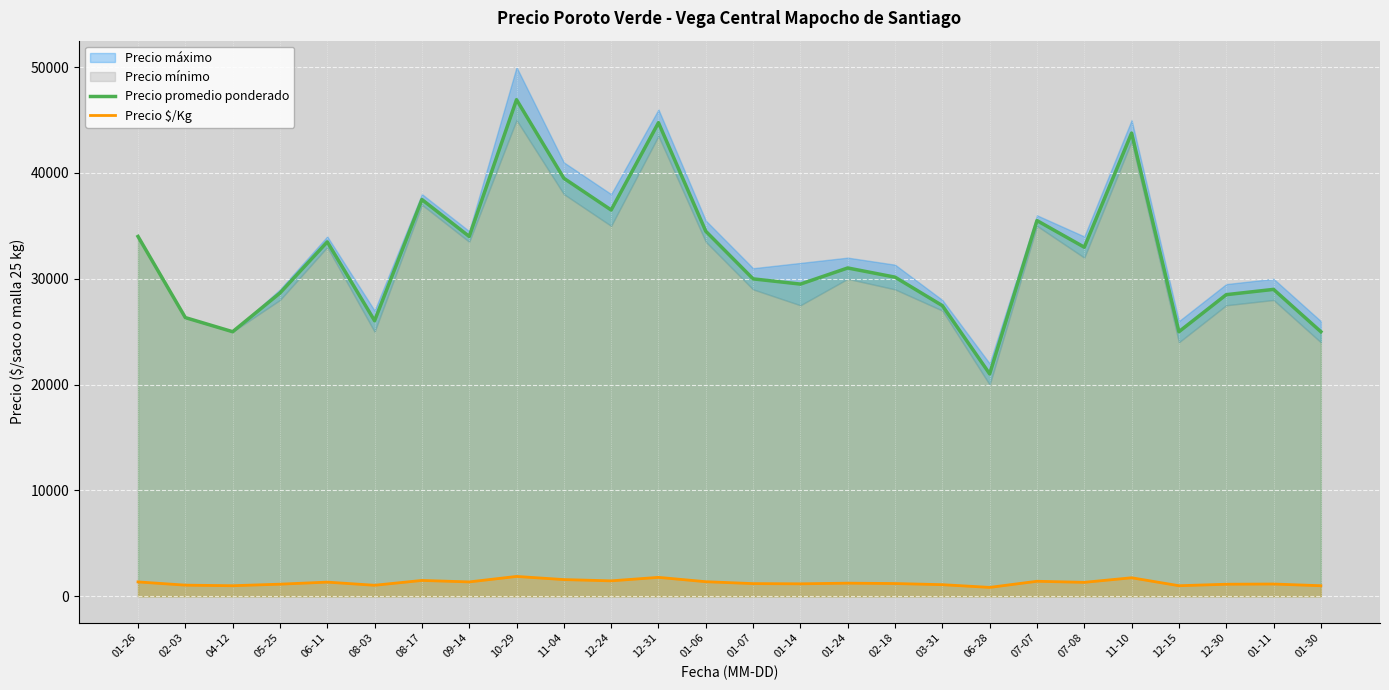

How many data points in Precio $/Kg are above 1241?

12